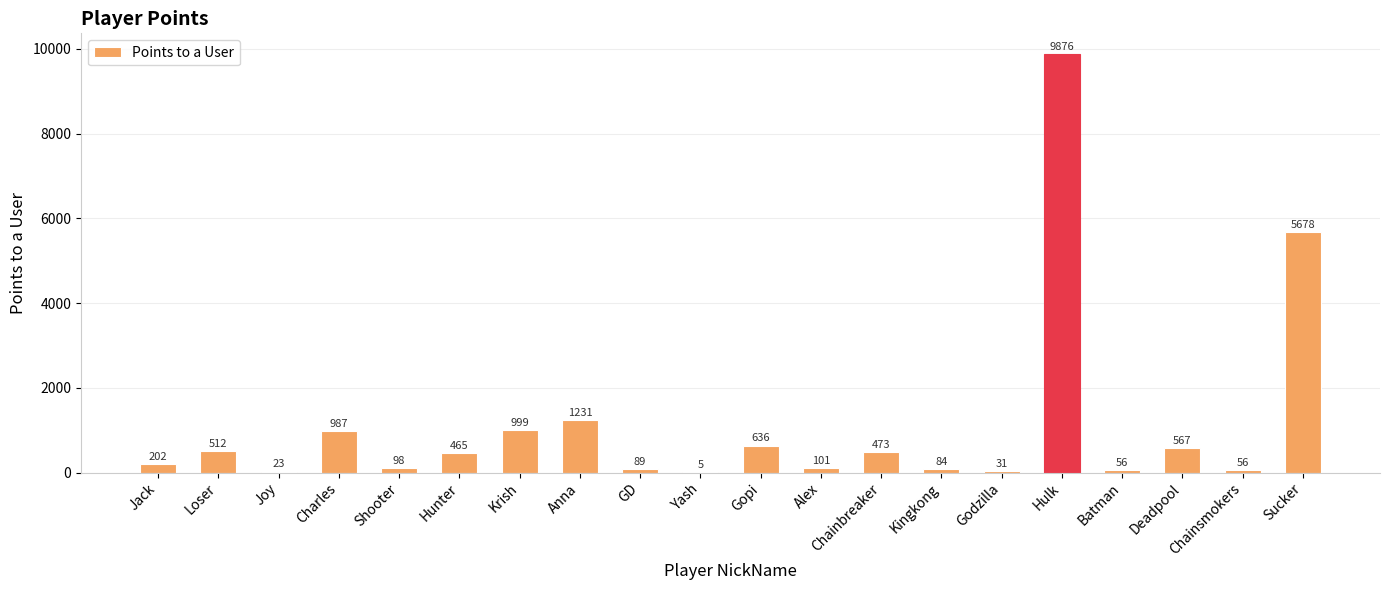

Is it true that the value at Alex is 101?

True